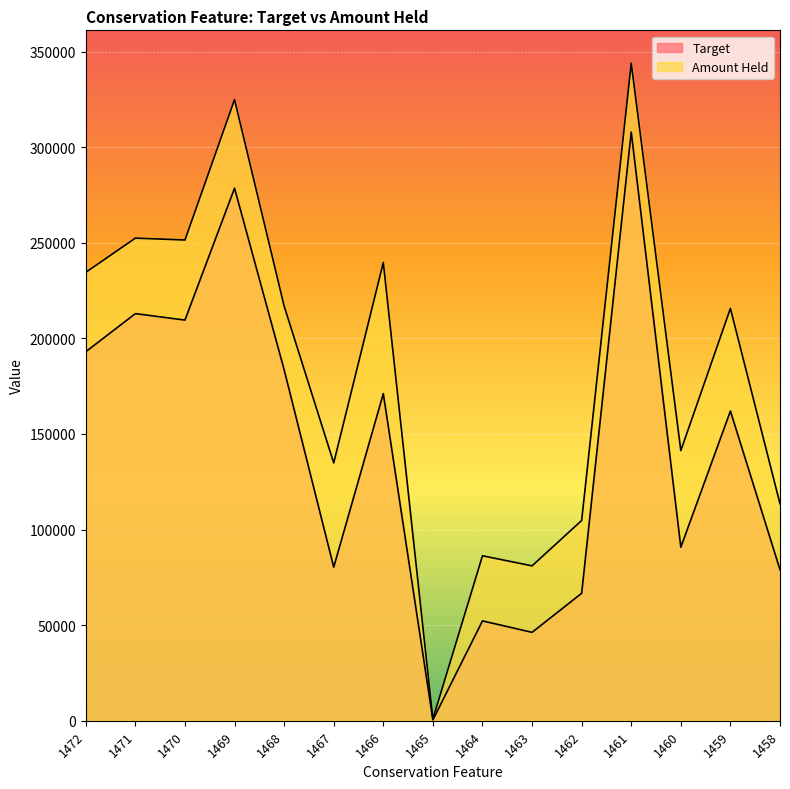

True or false: Amount Held has a value of 252418.7 at 1471.

True